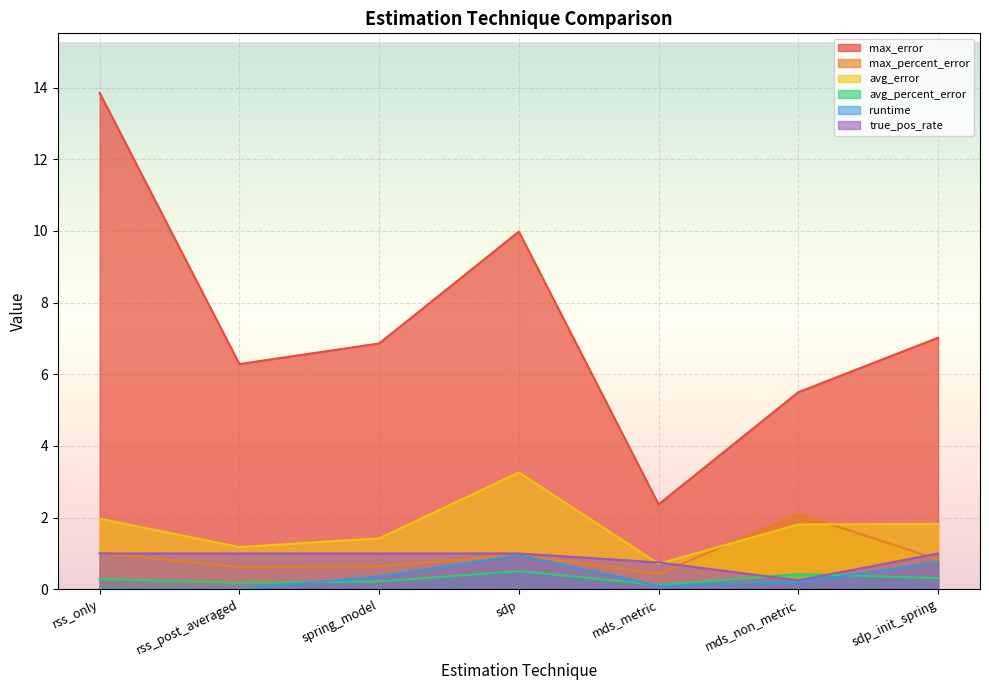

At which category does avg_error reach its first local peak?

sdp